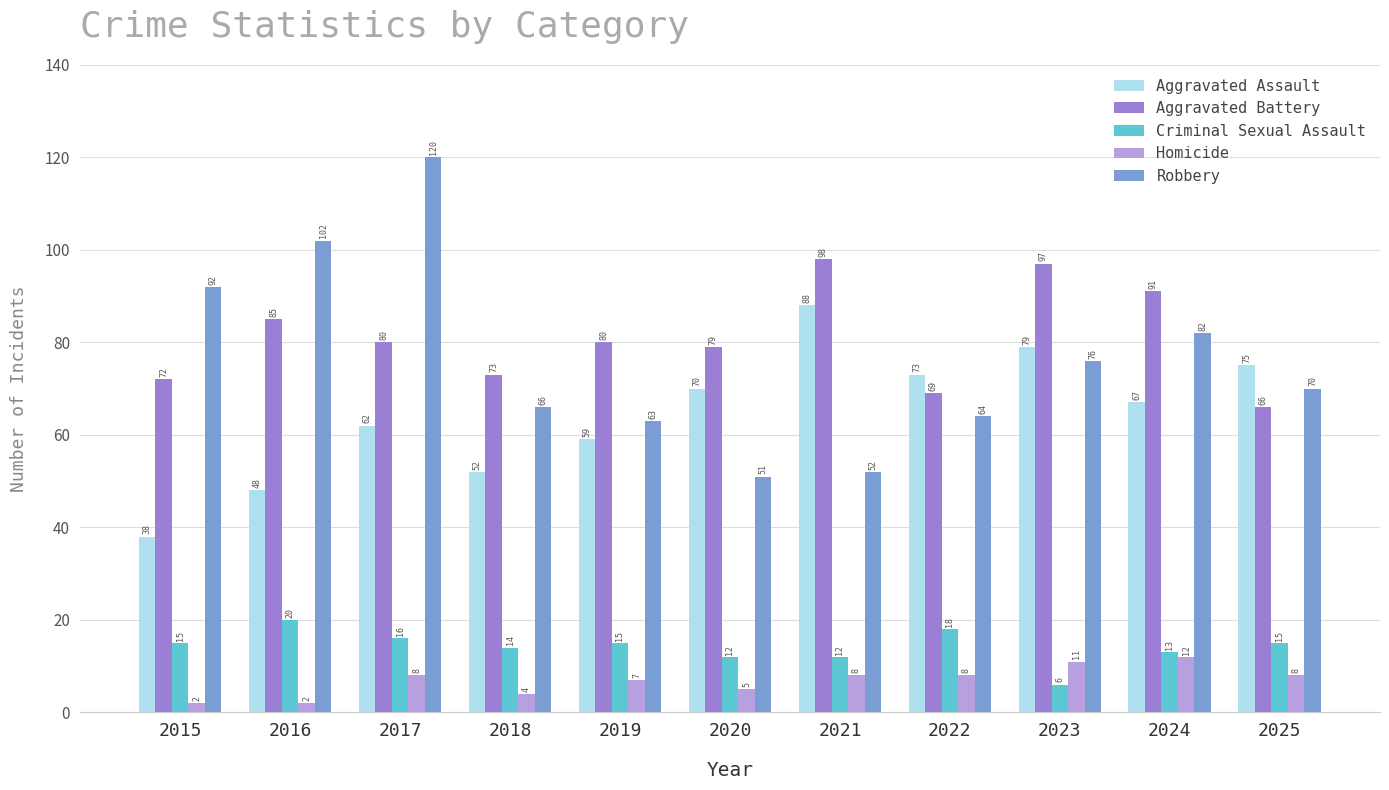

What is the approximate value of Criminal Sexual Assault at 2018, to the nearest 10?

10